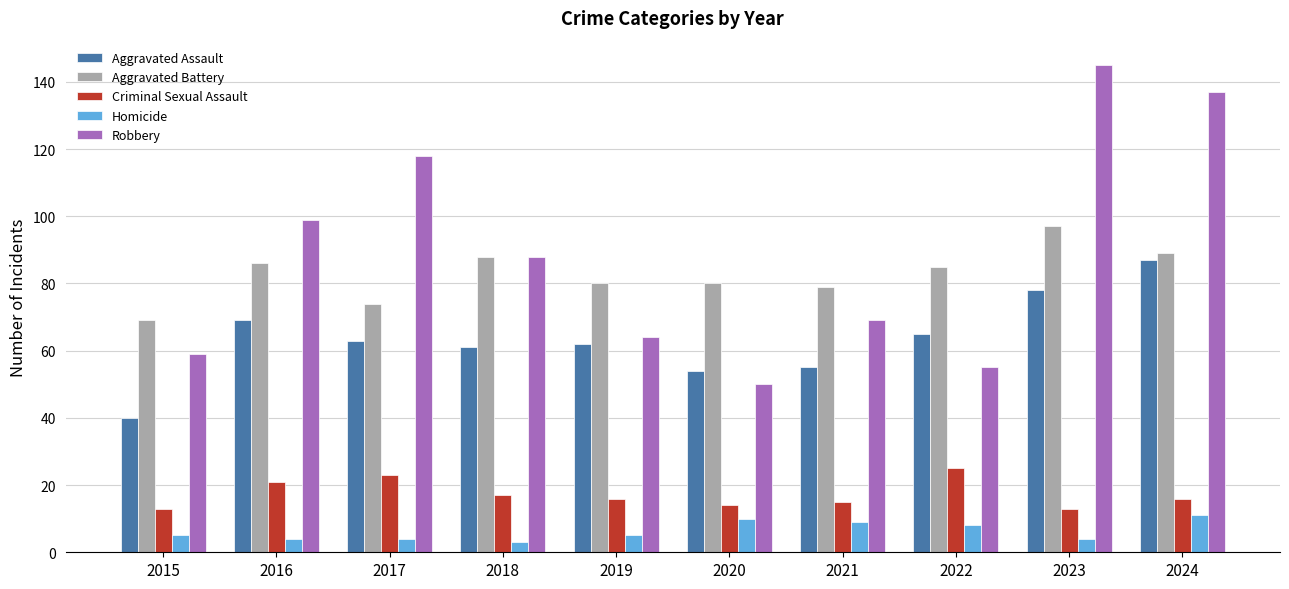

Are the bars grouped side by side (vs. stacked)?

Yes